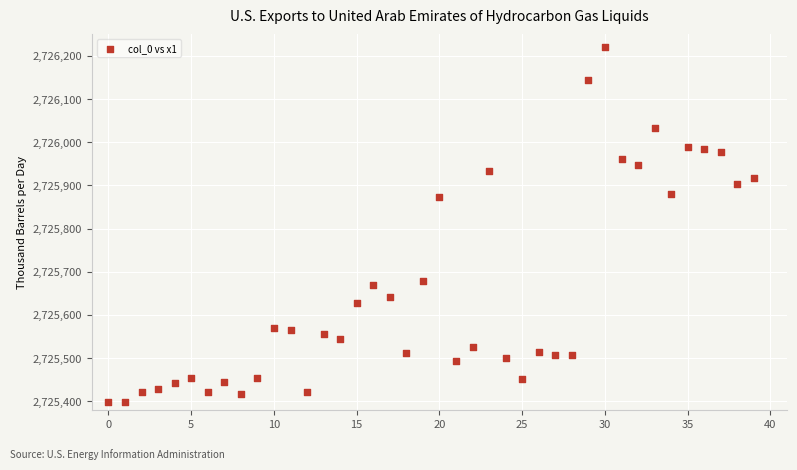

What is the range of Y values (max minus min)?

824.3